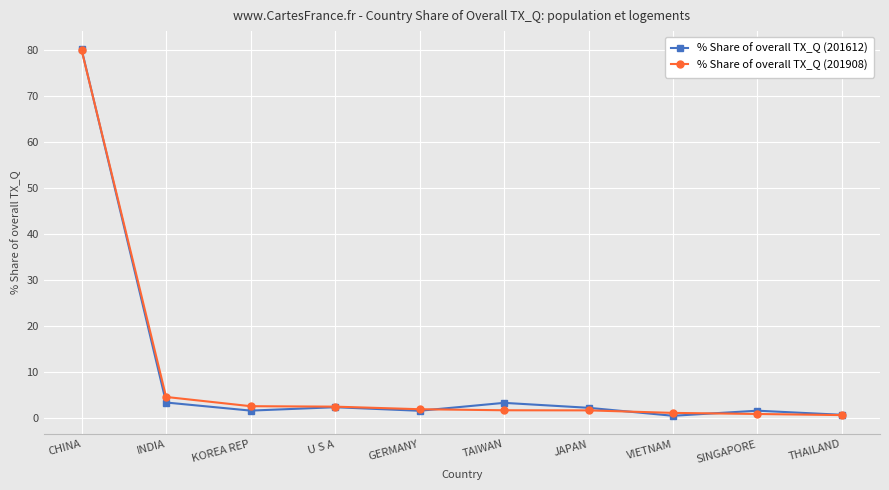

The % Share of overall TX_Q (201612) series shows 3.2 at TAIWAN. True or false?

True